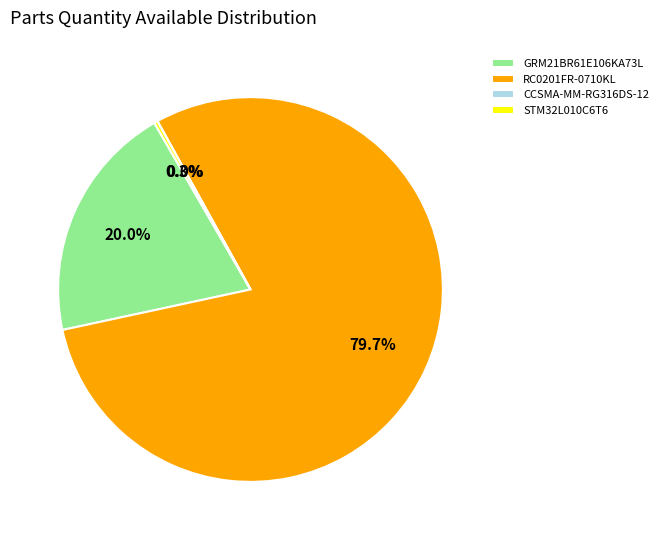

To the nearest percent, what is the difference between the largest and smallest slice percentages?

80%